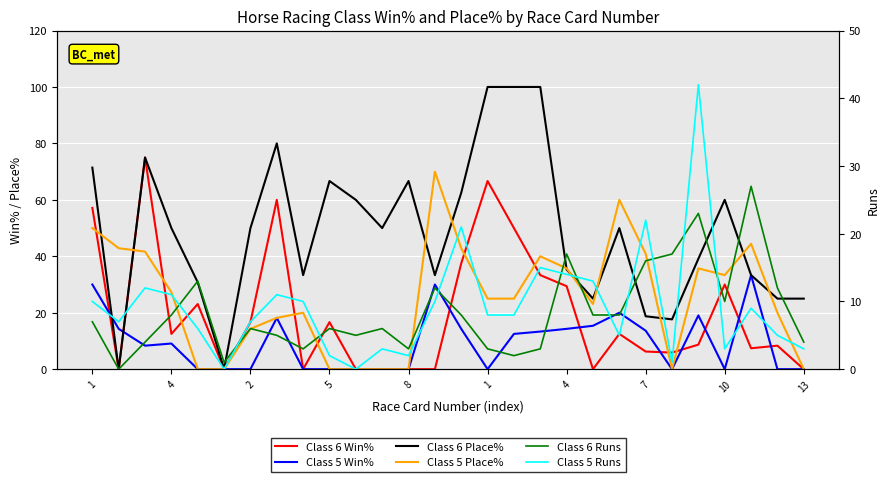

What is the sum of the Class 6 Win% values at 23 and 13?

8.7